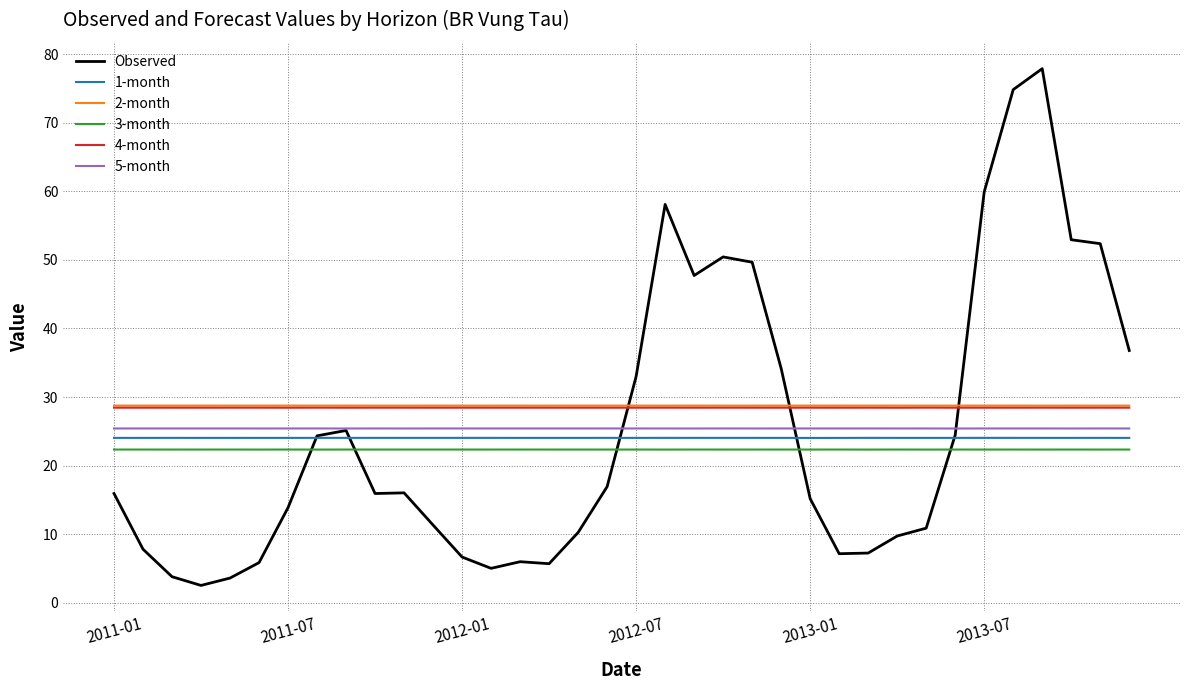

What is the greatest value displayed?

77.9